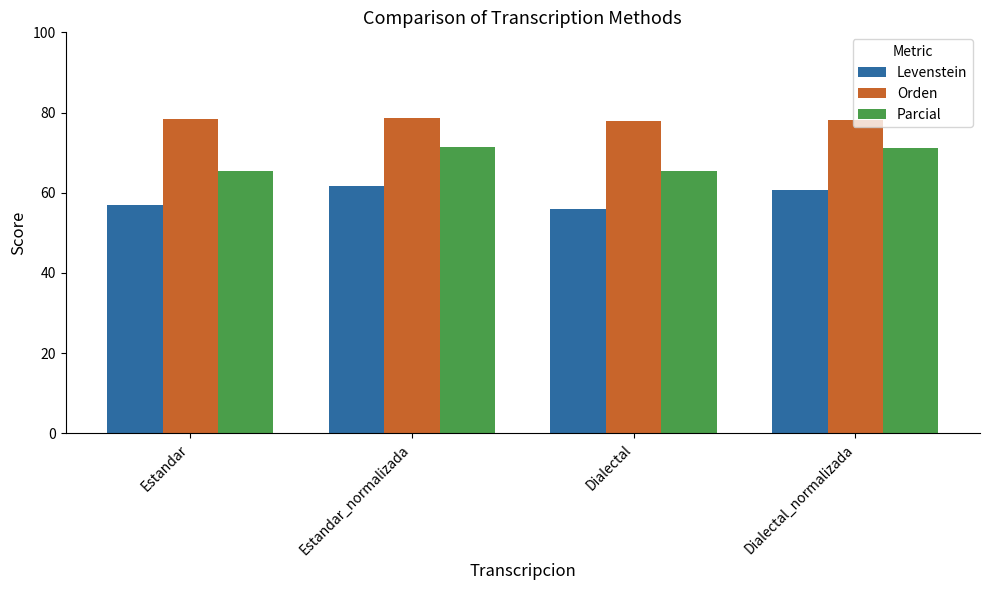

The value of Levenstein at Dialectal_normalizada is 98.9. True or false?

False